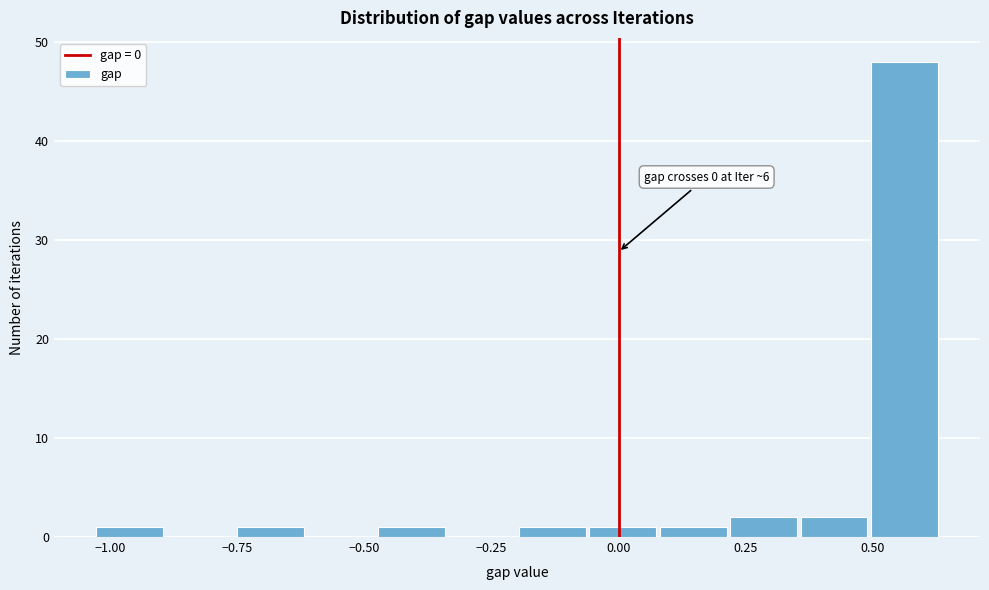

Around what value on the x-axis is the tallest bar? Give the approximate position of its centre, as read against the axis.

0.55